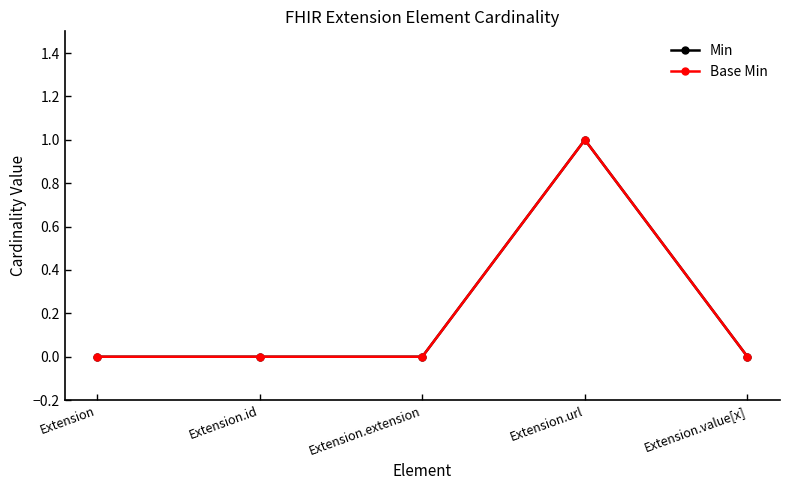

True or false: Base Min has a value of -1 at Extension.value[x].

False